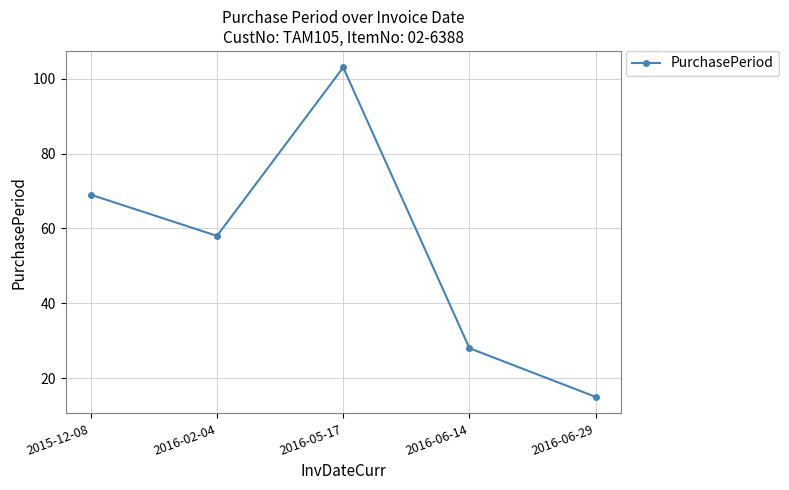

How many lines are shown in the chart?

1